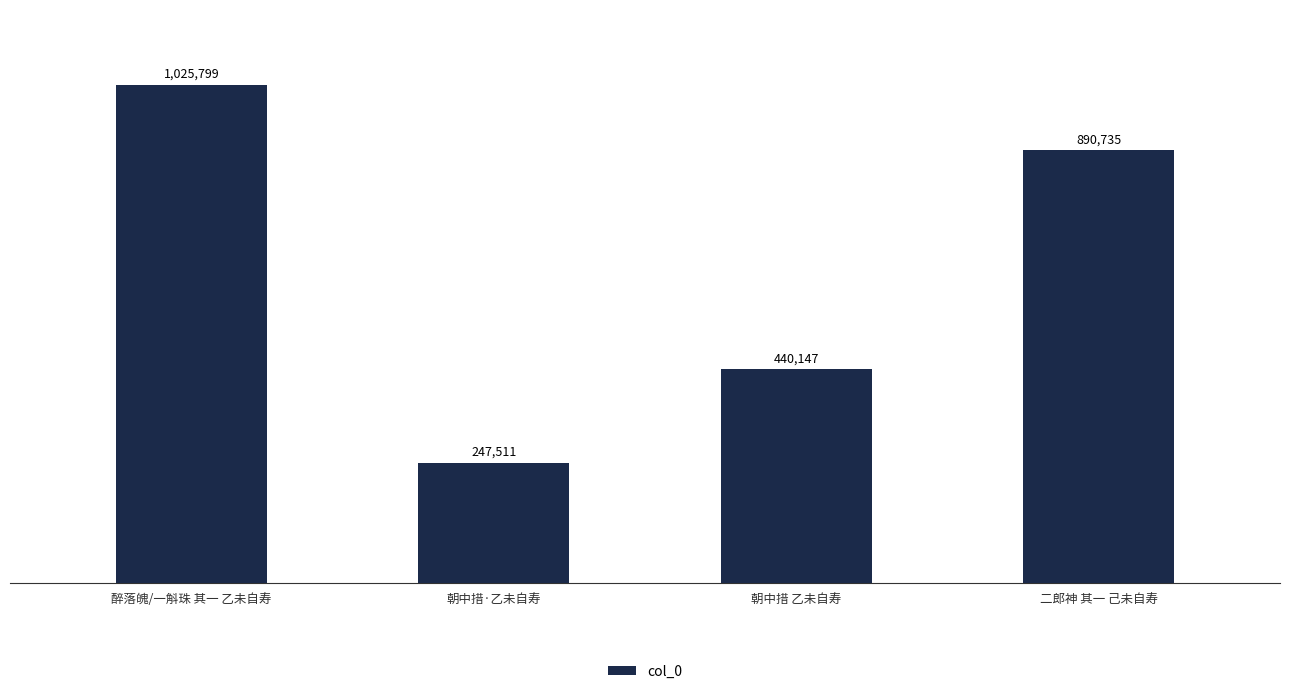

Are the bars grouped side by side (vs. stacked)?

No